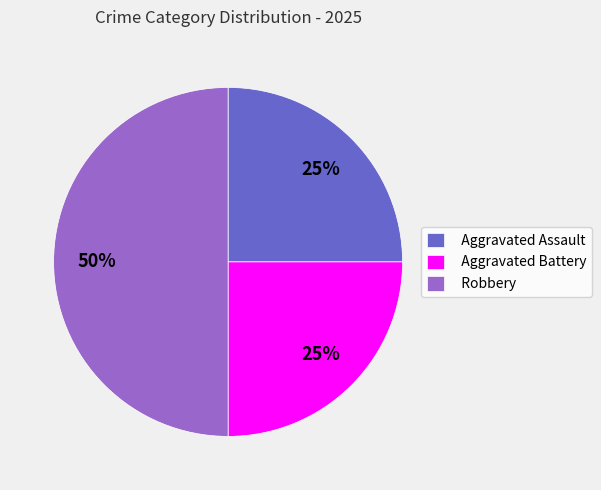

Does Aggravated Battery account for over 50% of the chart?

No